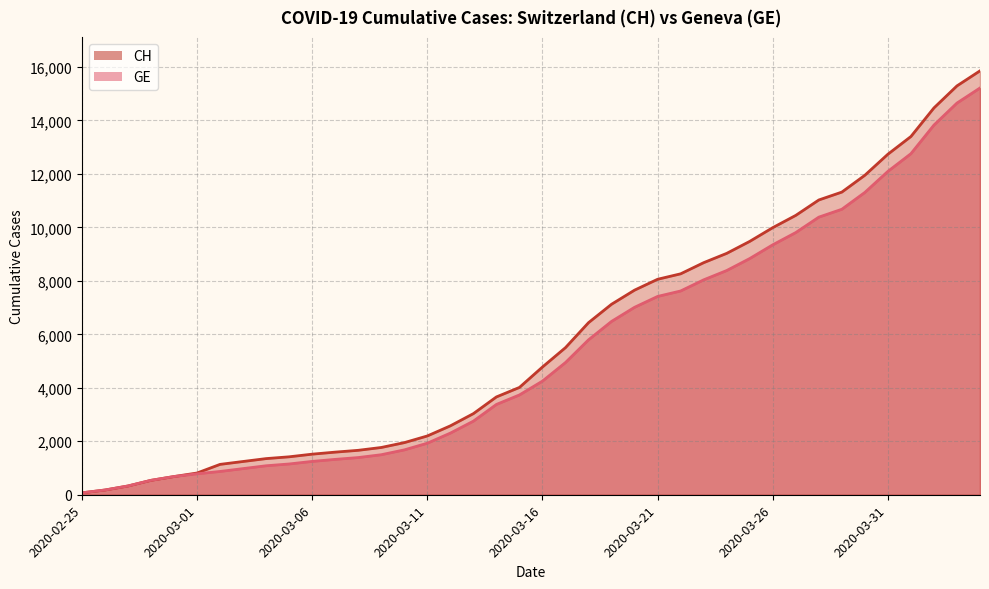

Count the number of data series in this chart.

2